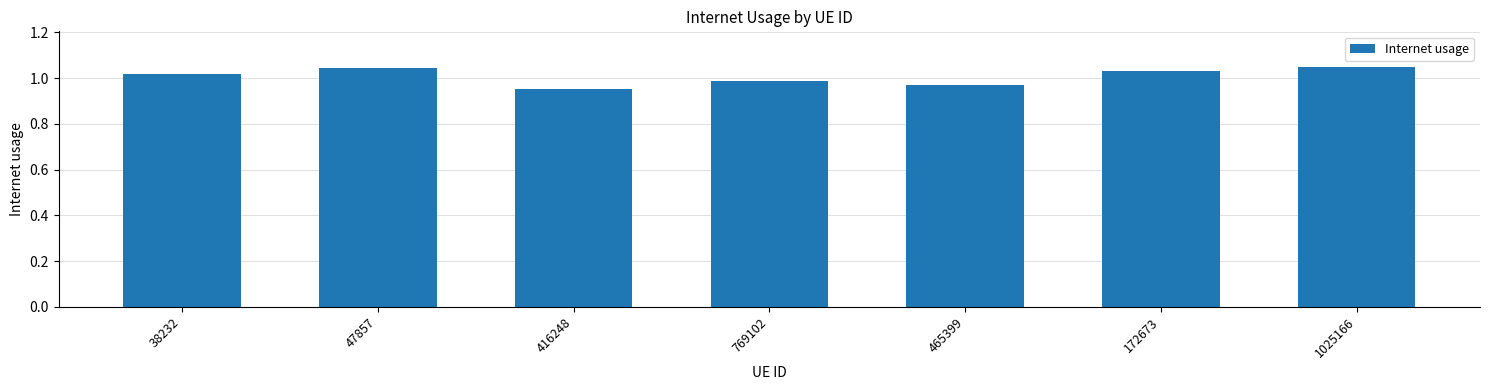

Which has a higher value, 47857 or 769102?

47857